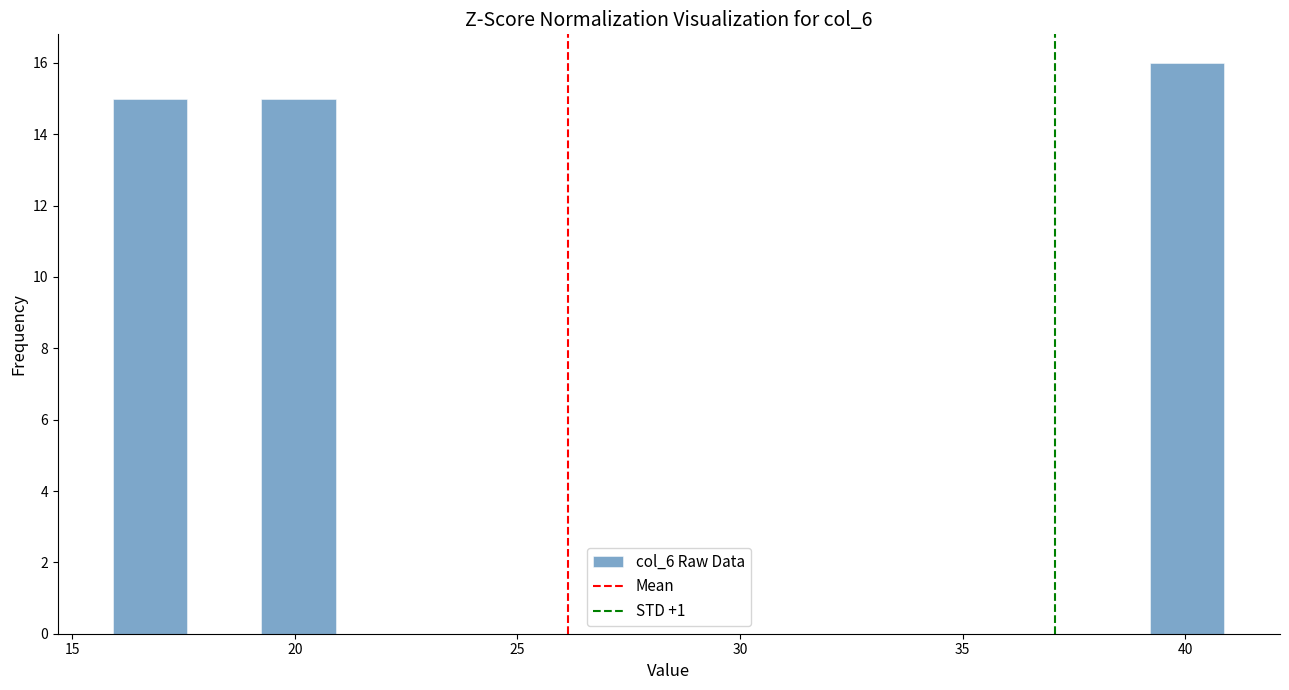

Around what value on the x-axis is the tallest bar? Give the approximate position of its centre, as read against the axis.

40.0